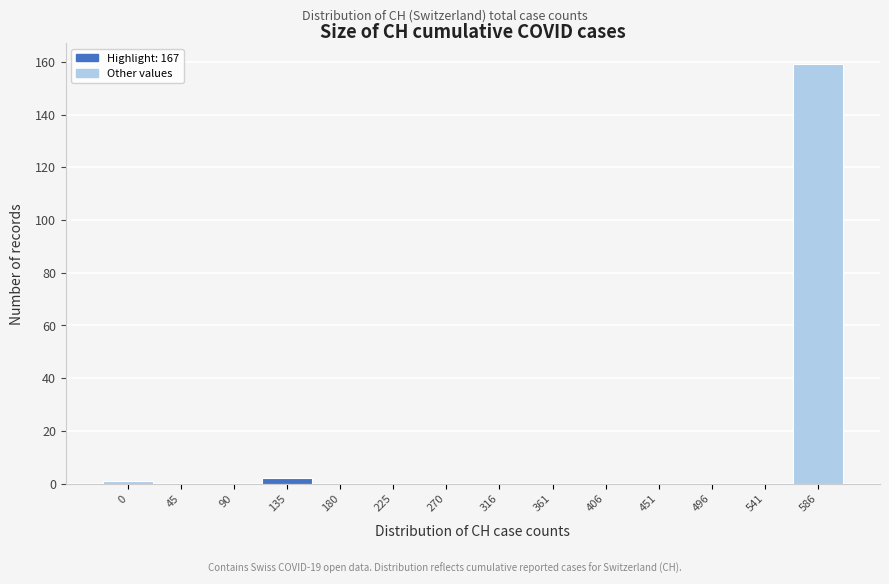

Reading right to left, extract all data points from this chart.

586=159	541=0	496=0	451=0	406=0	361=0	316=0	270=0	225=0	180=0	135=2	90=0	45=0	0=1